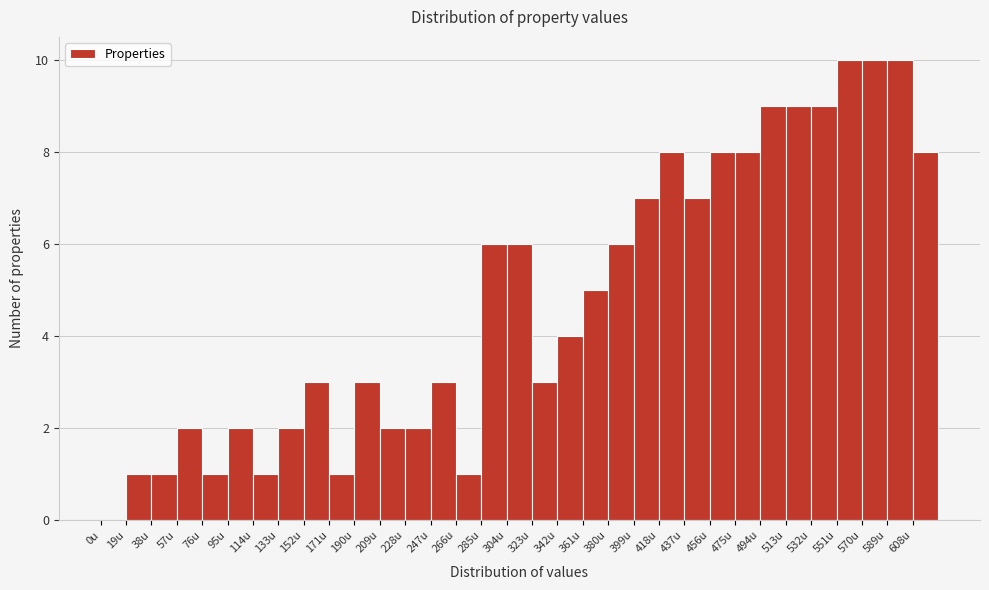

Reading left to right, transcribe this chart: for each bar, give the range it covers on the x-axis and its height. Neither the bar edges nor the heights are printed on the chart, so give them approximately, as read against the axes.

0 to 19: 0
19 to 38: 1
38 to 57: 1
57 to 76: 2
76 to 95: 1
95 to 114: 2
114 to 133: 1
133 to 152: 2
152 to 171: 3
171 to 190: 1
190 to 209: 3
209 to 228: 2
228 to 247: 2
247 to 266: 3
266 to 285: 1
285 to 304: 6
304 to 323: 6
323 to 342: 3
342 to 361: 4
361 to 380: 5
380 to 399: 6
399 to 418: 7
418 to 437: 8
437 to 456: 7
456 to 475: 8
475 to 494: 8
494 to 513: 9
513 to 532: 9
532 to 551: 9
551 to 570: 10
570 to 589: 10
589 to 608: 10
608 to 627: 8